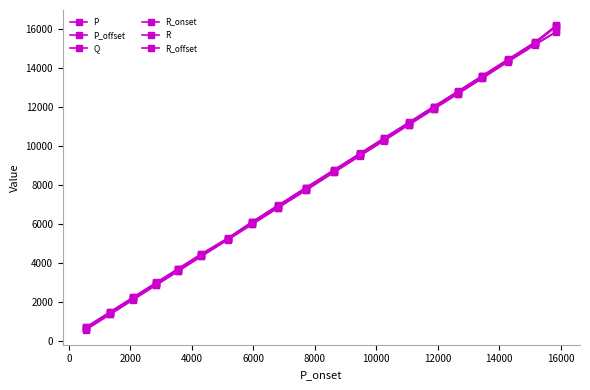

How many values in the Q series are below 8754?

10